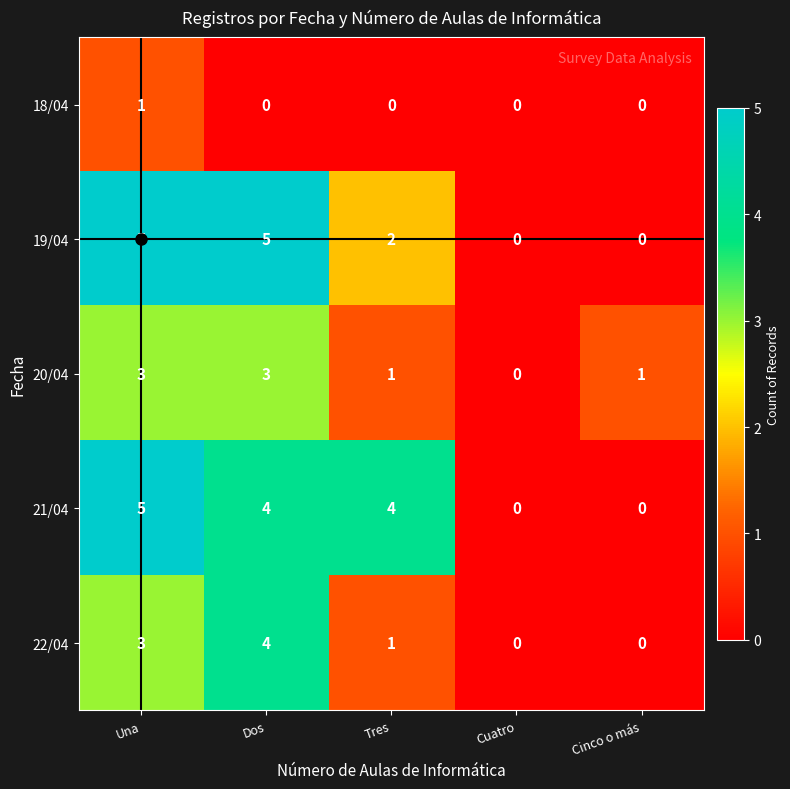

What is the difference between the second highest and minimum values in the 19/04 series?

5